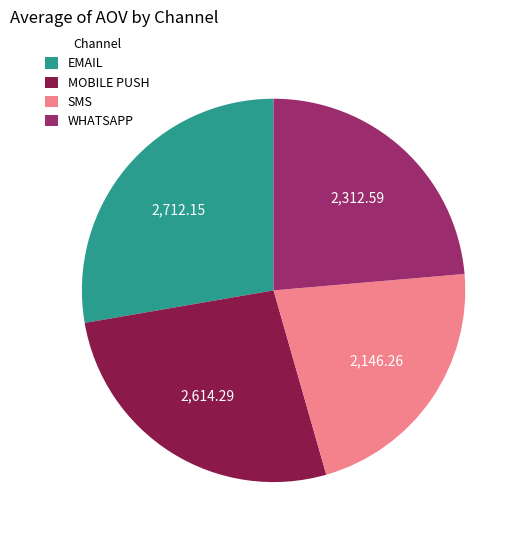

Is it true that MOBILE PUSH is 41% of the pie?

False